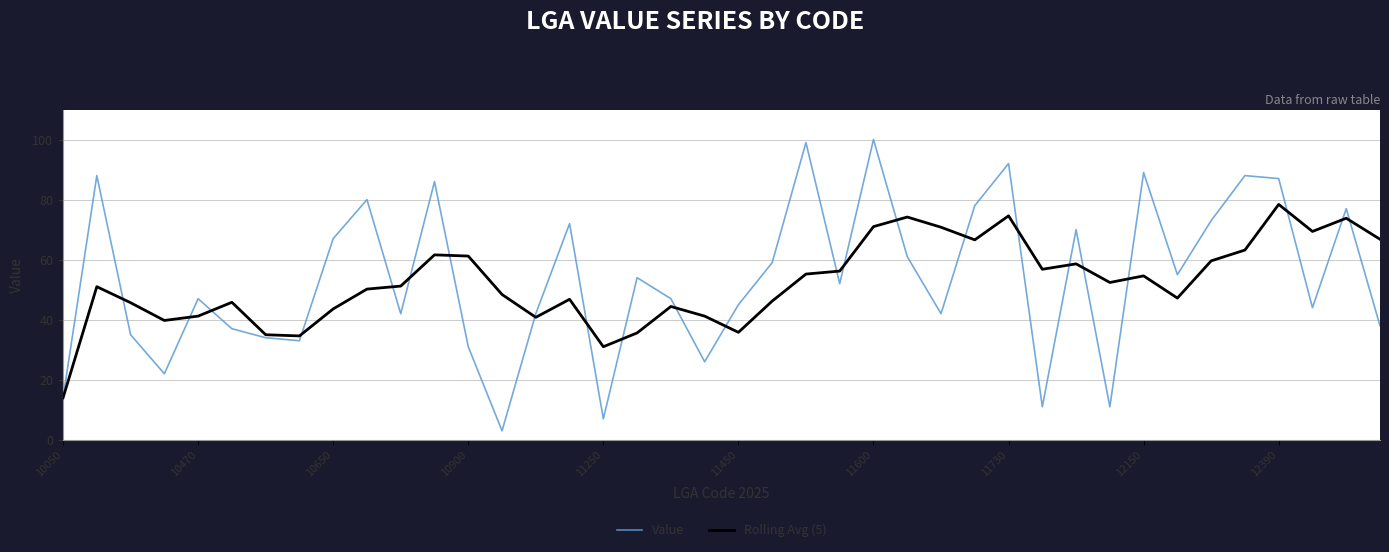

Which series ends up on top after the final intersection of Rolling Avg (5) and Value?

Rolling Avg (5)